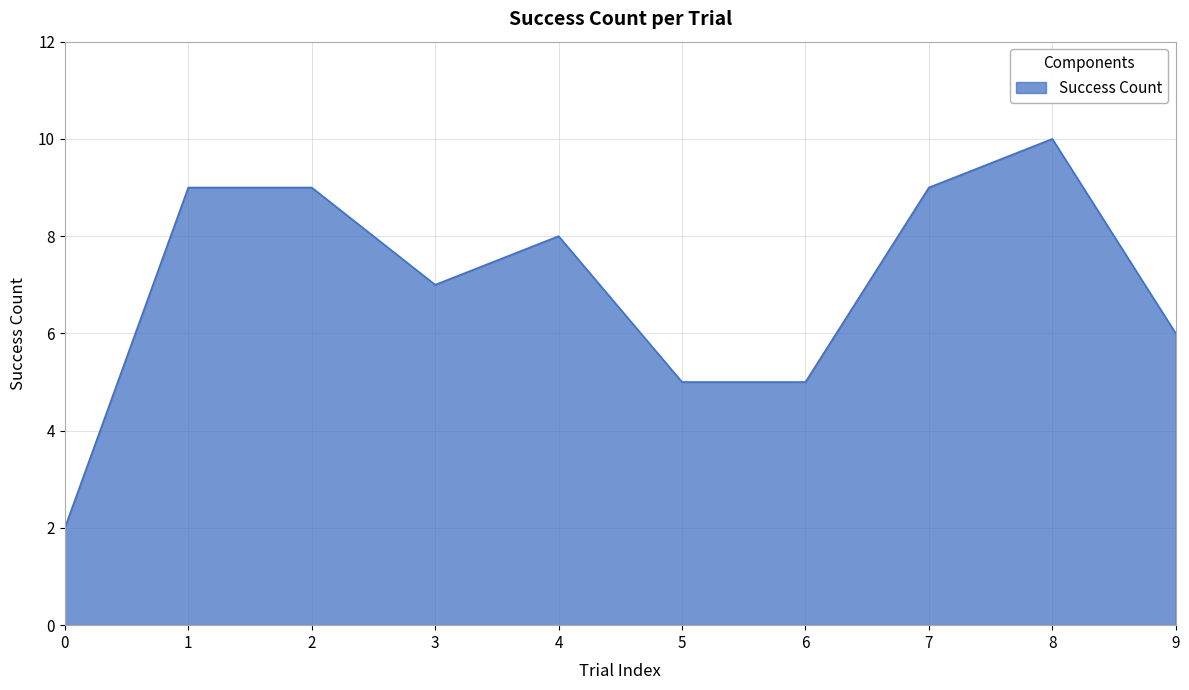

Where does the data first go above 8?

1